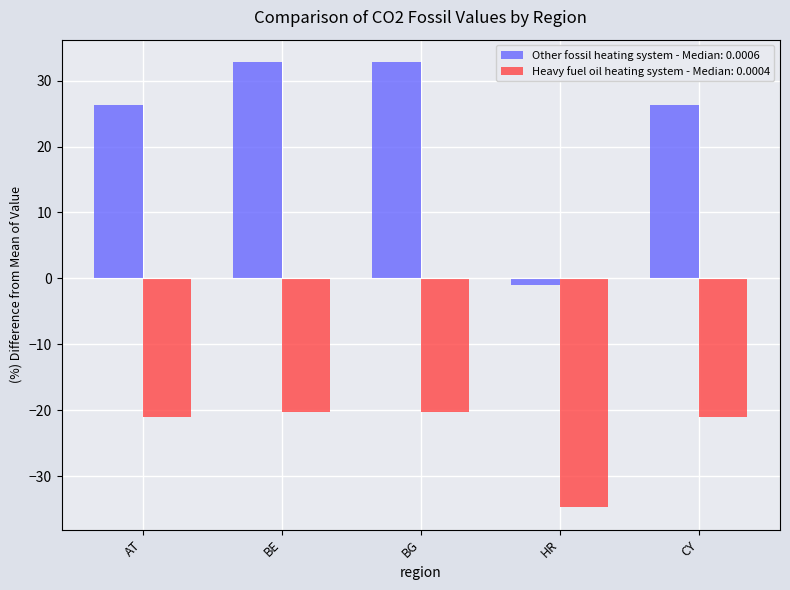

What is the difference between the maximum and minimum values in the Other fossil heating system - Median: 0.0006 series?

33.9